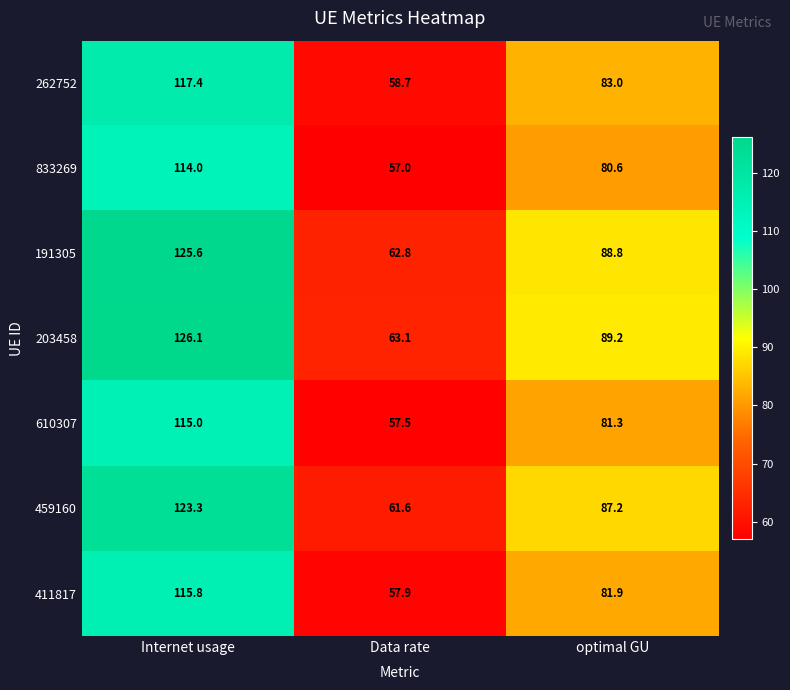

Which label corresponds to the largest value in the chart?

Internet usage